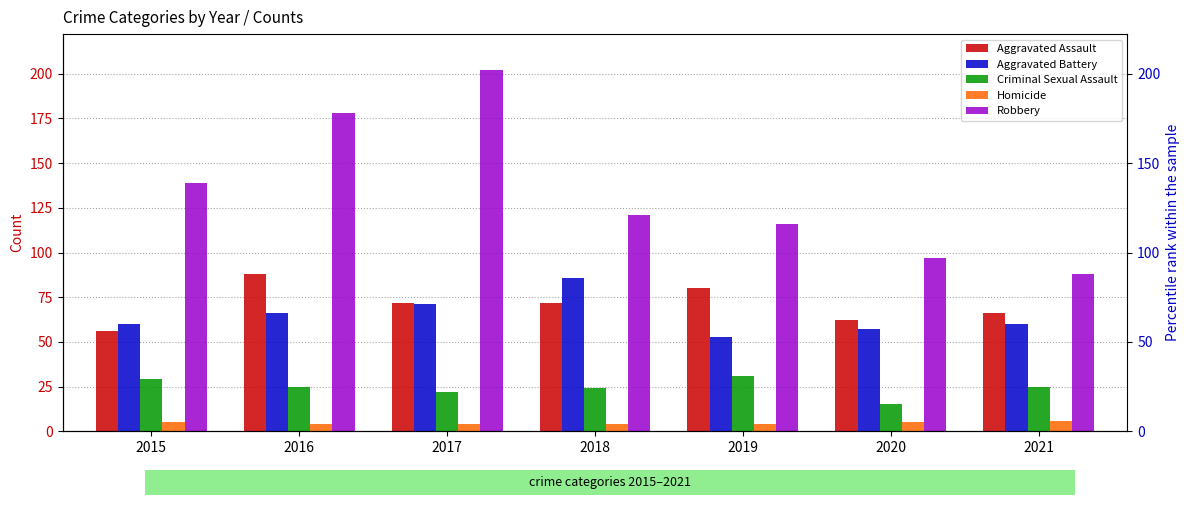

Which series has the largest range (max minus min)?

Robbery